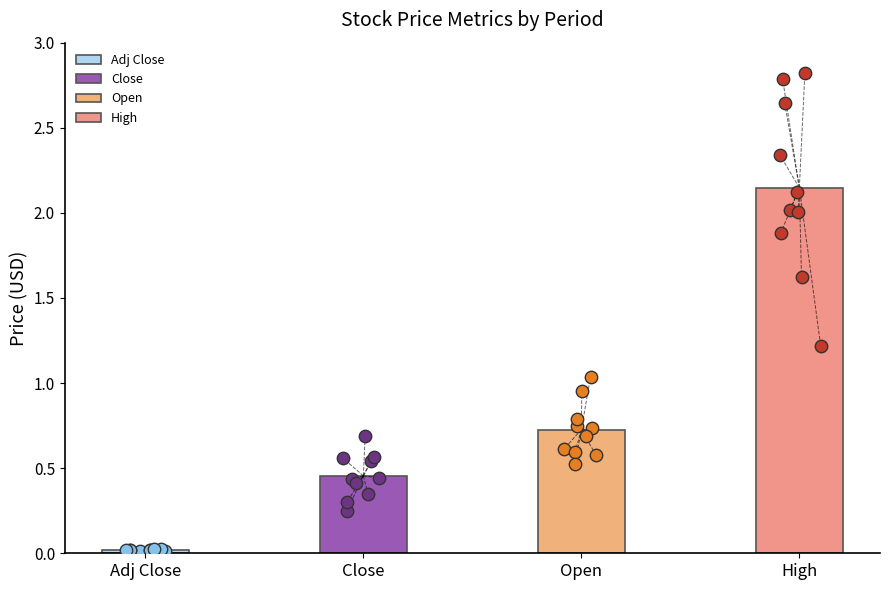

Which series has the largest Y range (max minus min)?

High